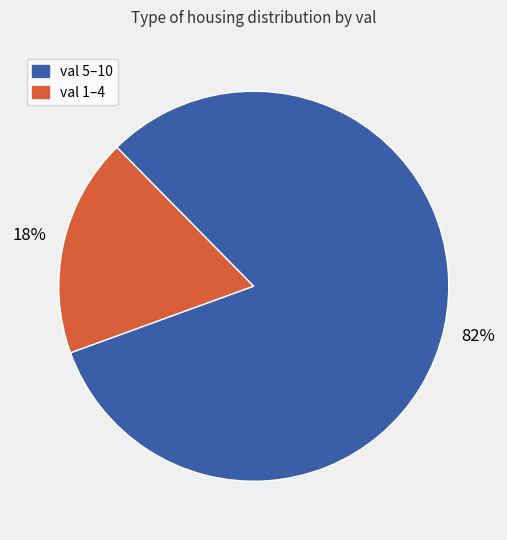

To the nearest percent, what is the difference between the largest and smallest slice percentages?

64%